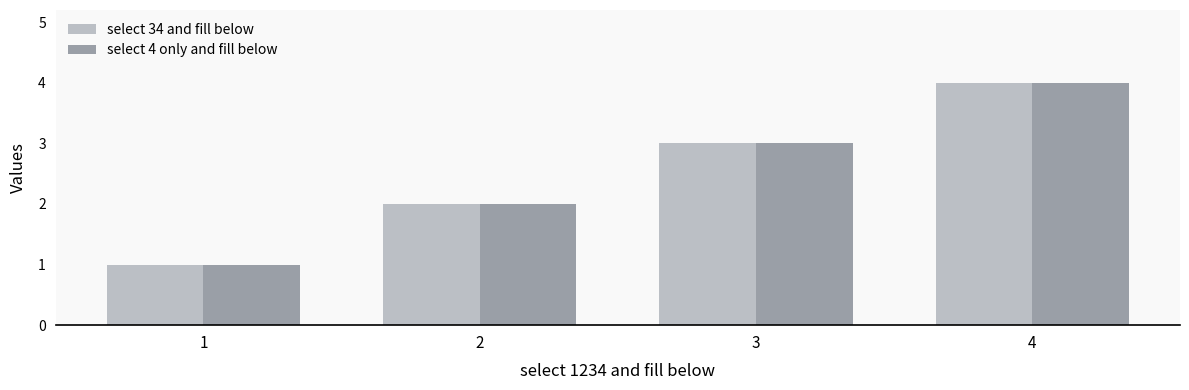

Count the number of categories in the chart.

4